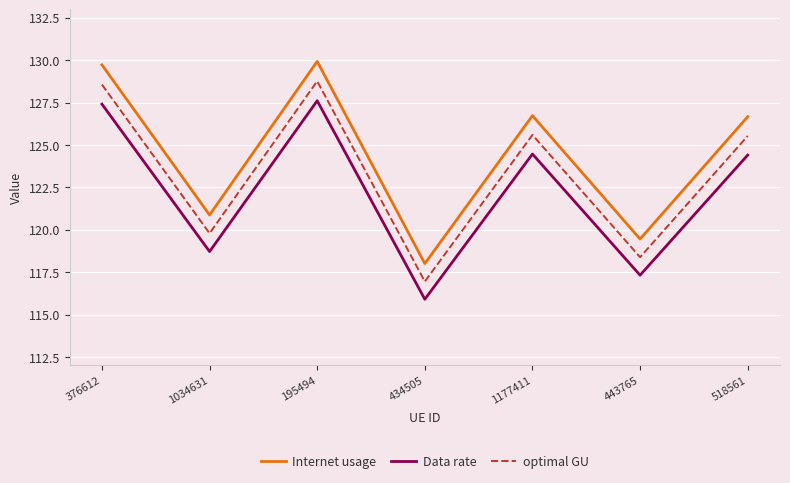

What is the spread (max minus min) of values at 518561?

2.3